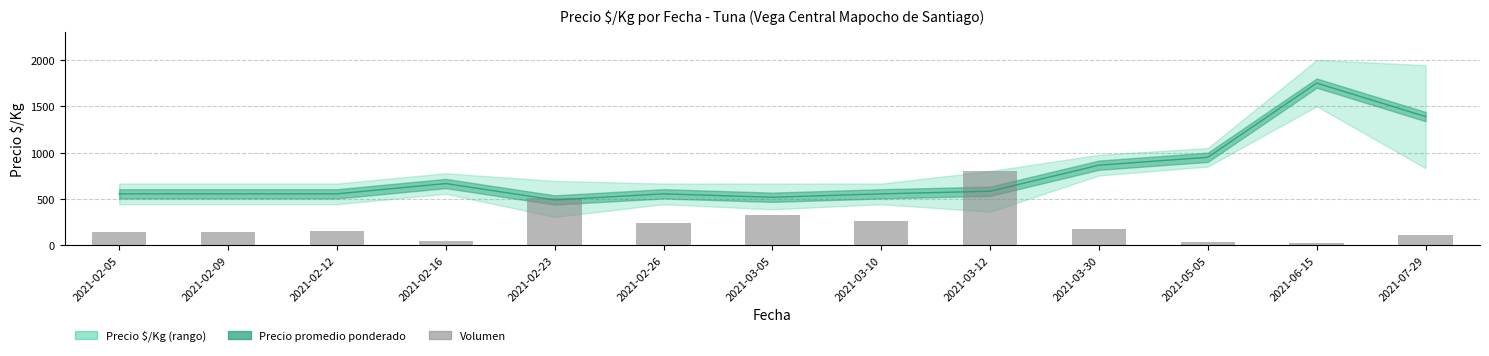

What is the average value?

229.4